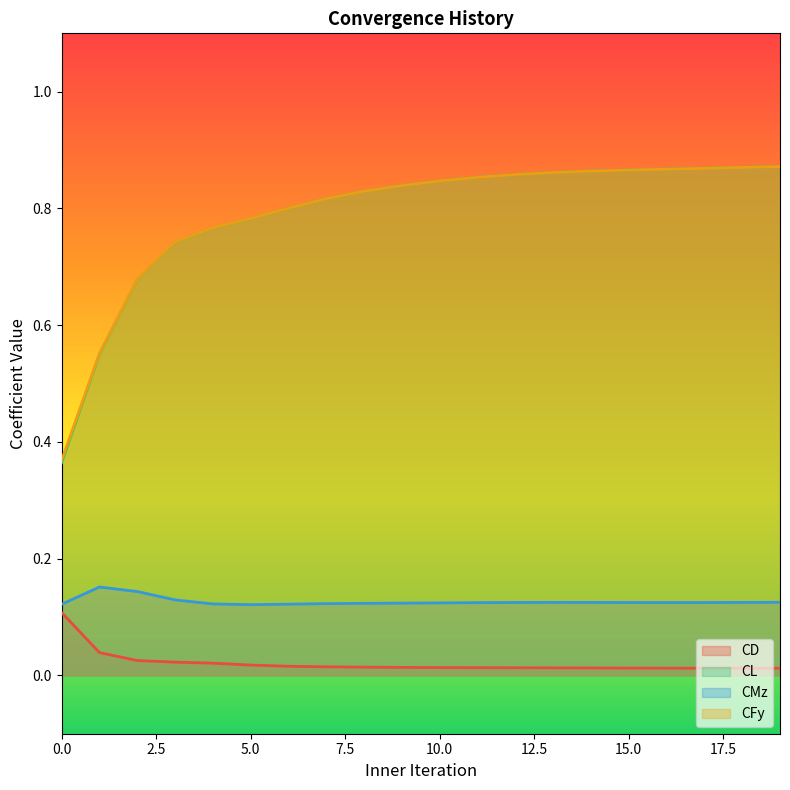

At 14, list the series in order from smallest to largest.

CD, CMz, CFy, CL